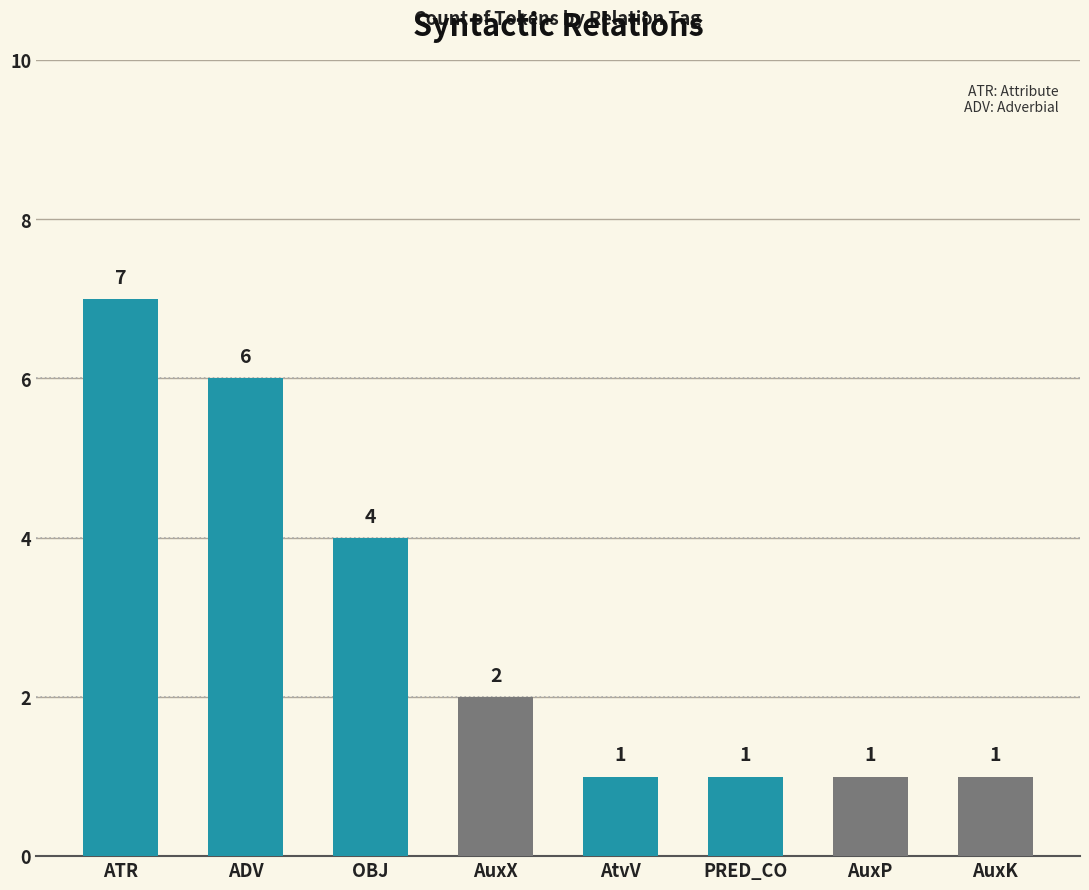

Where is the data nearest to the value 4?

OBJ